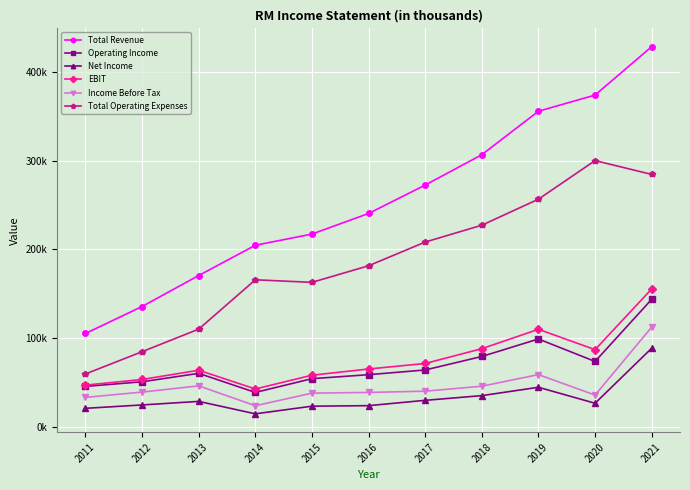

True or false: Total Revenue and Operating Income cross at least once.

False